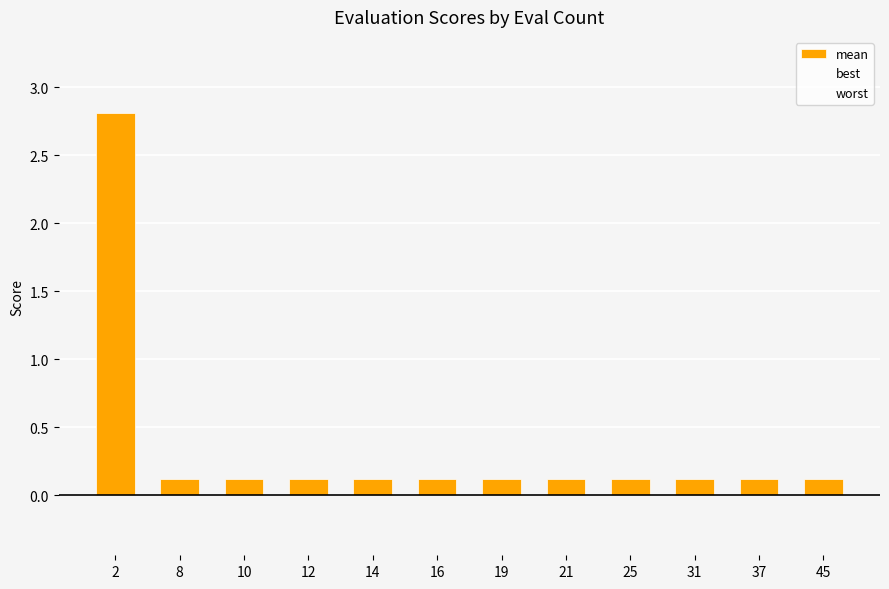

How many bars are there in total?

12